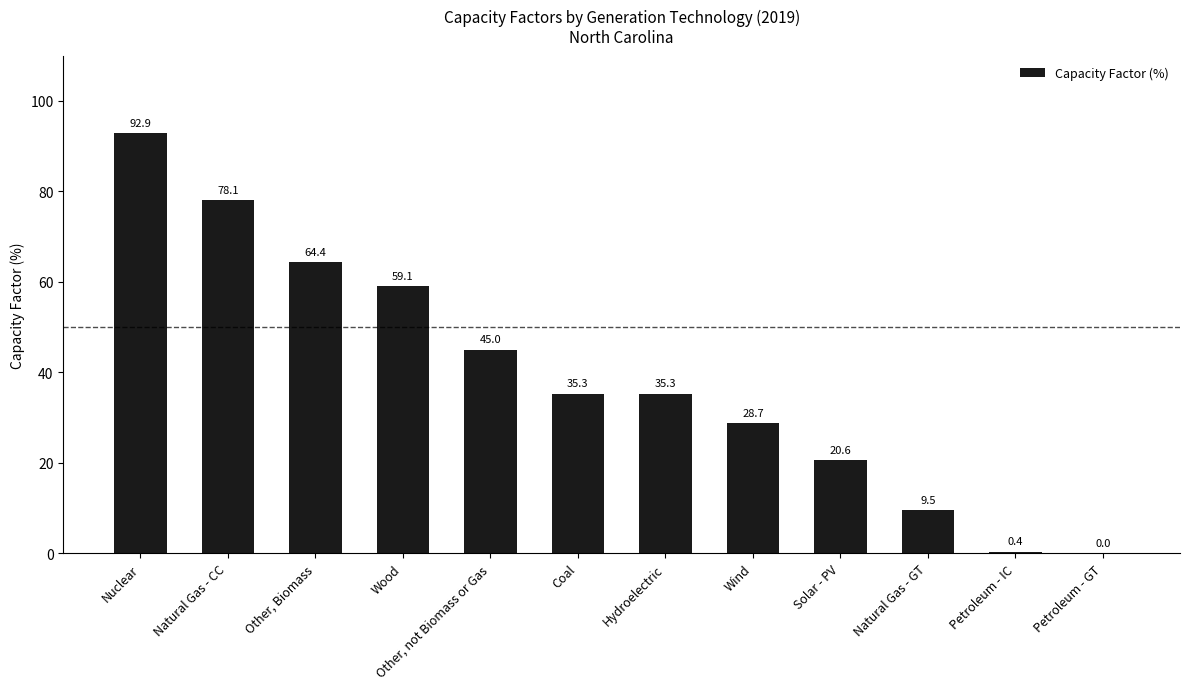

What value does the data have at Nuclear?

92.9